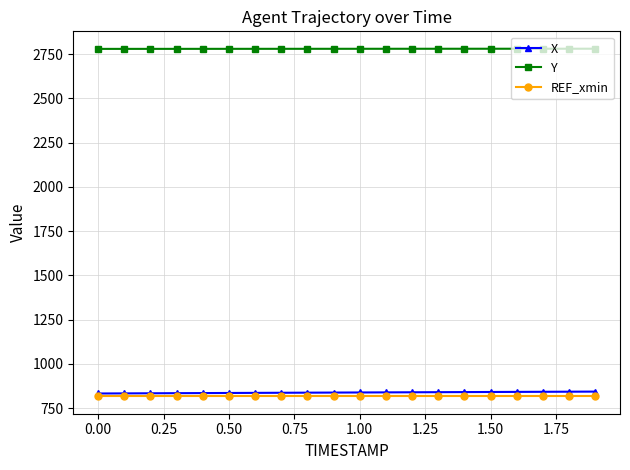

True or false: REF_xmin and Y cross at least once.

False